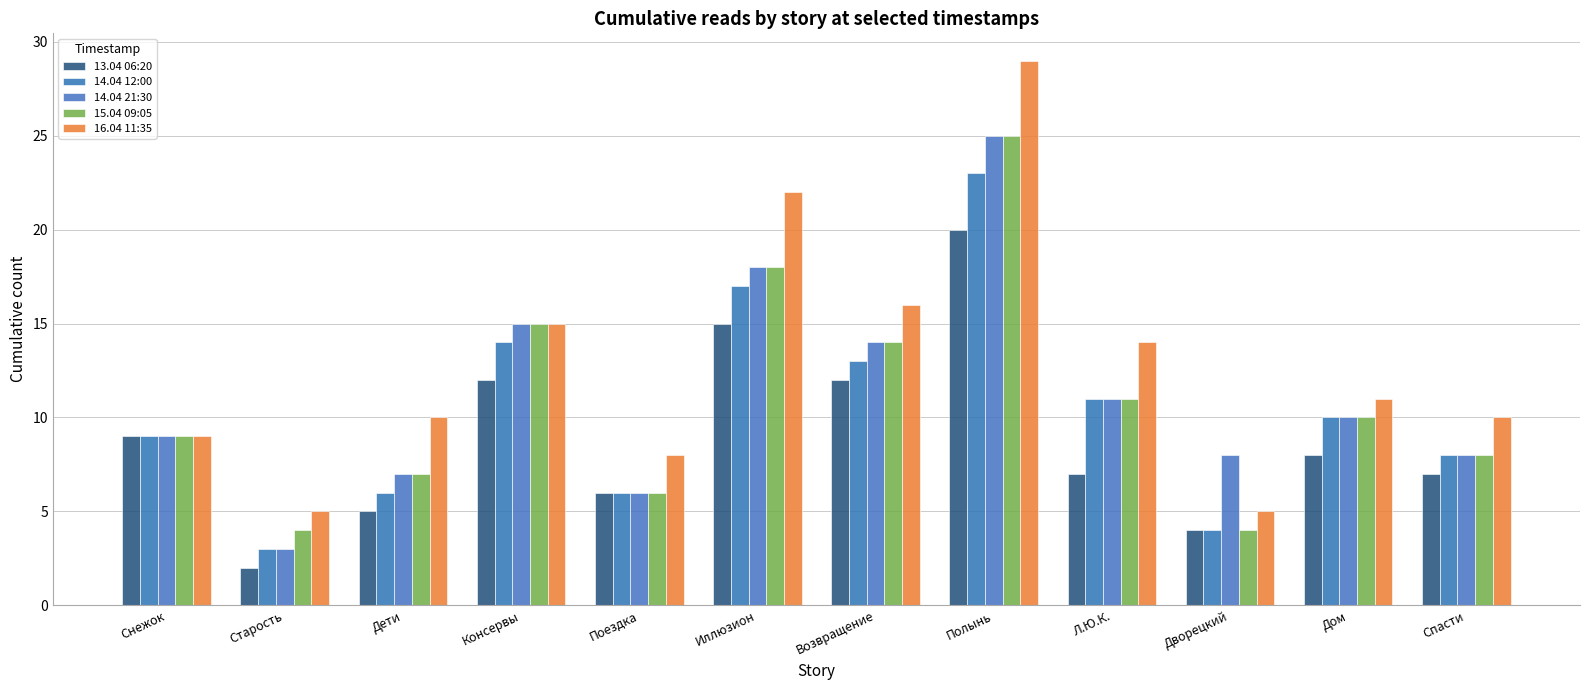

Are the bars grouped side by side (vs. stacked)?

Yes